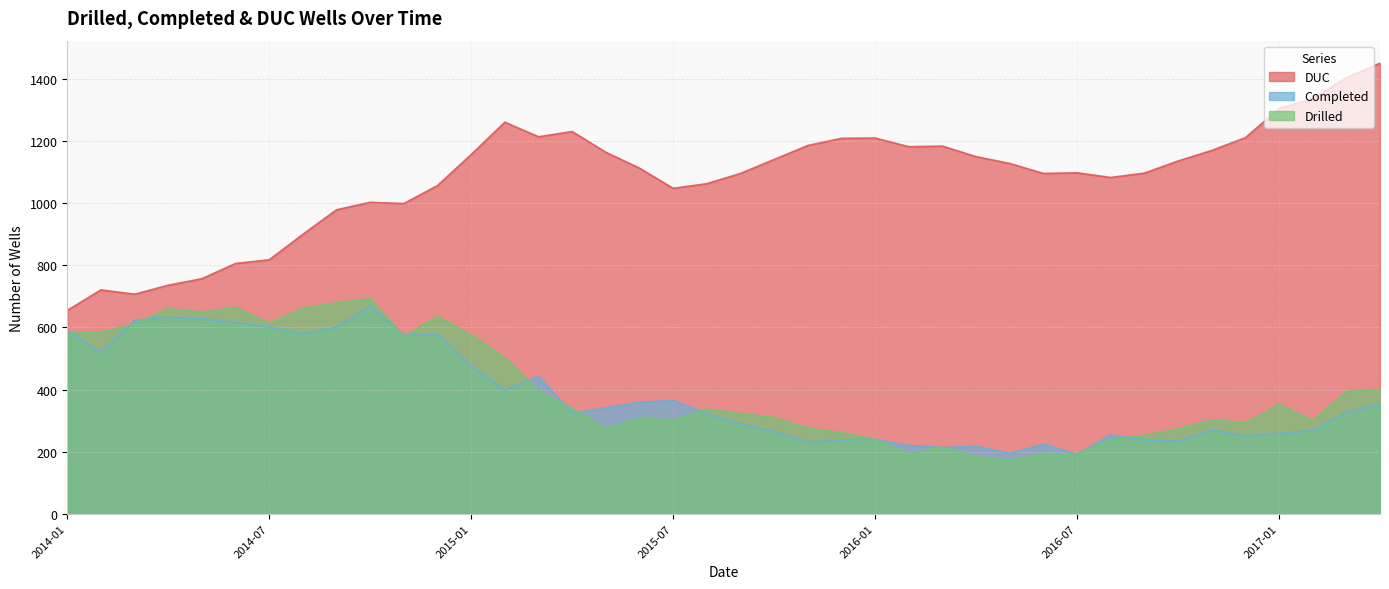

Where is the first local maximum for Drilled?

2014-04